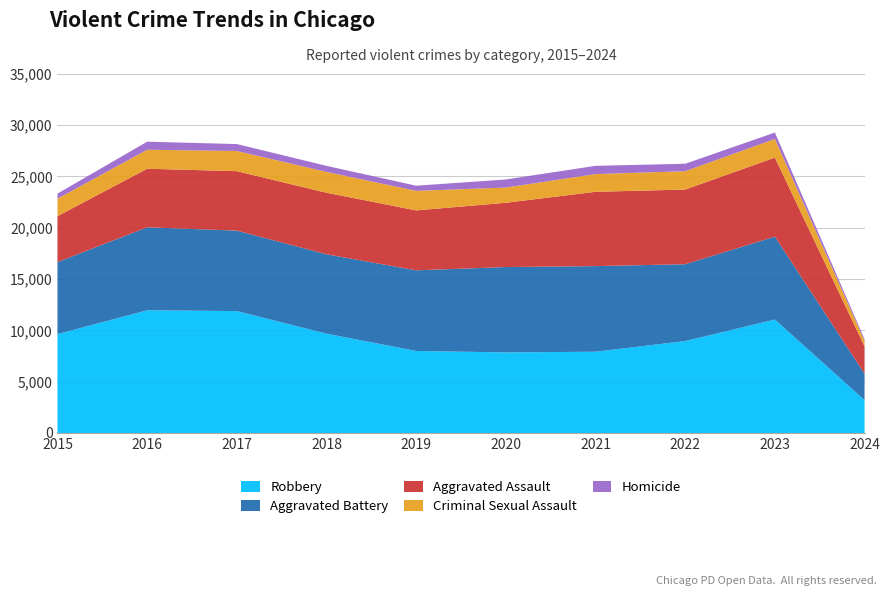

Reading right to left, list all the values displayed in this chart.

Robbery: 2024=3200	2023=11058	2022=8962	2021=7920	2020=7855	2019=7995	2018=9681	2017=11880	2016=11960	2015=9638
Aggravated Battery: 2024=2575	2023=8077	2022=7487	2021=8347	2020=8319	2019=7858	2018=7735	2017=7845	2016=8086	2015=7019
Aggravated Assault: 2024=2667	2023=7708	2022=7280	2021=7242	2020=6265	2019=5841	2018=6001	2017=5793	2016=5712	2015=4480
Criminal Sexual Assault: 2024=537	2023=1816	2022=1787	2021=1726	2020=1483	2019=1908	2018=2031	2017=1970	2016=1848	2015=1698
Homicide: 2024=171	2023=626	2022=724	2021=804	2020=787	2019=499	2018=588	2017=672	2016=786	2015=496